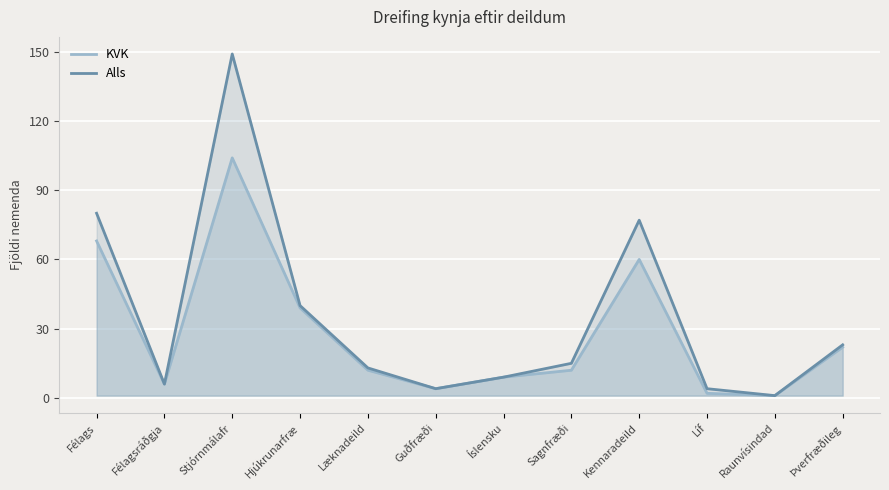

At which category does KVK reach its first local peak?

Stjórnmálafr